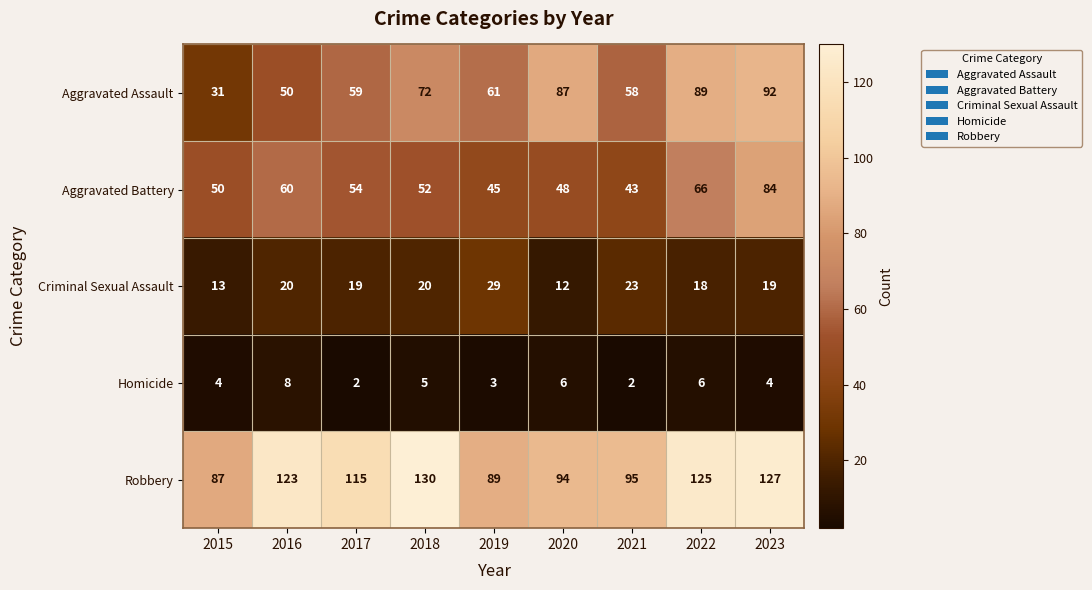

How many series are shown in this chart?

5